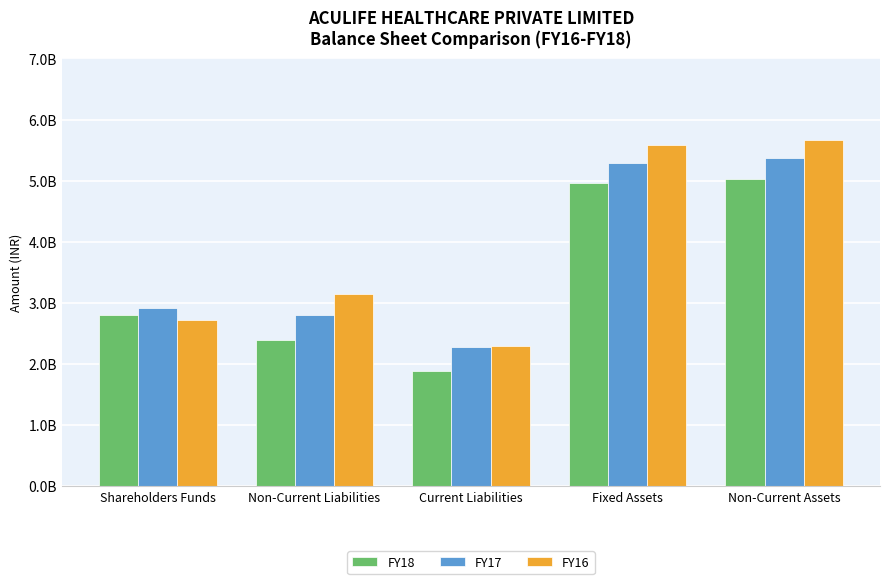

List the labels in order of FY16 value, smallest first.

Current Liabilities, Shareholders Funds, Non-Current Liabilities, Fixed Assets, Non-Current Assets